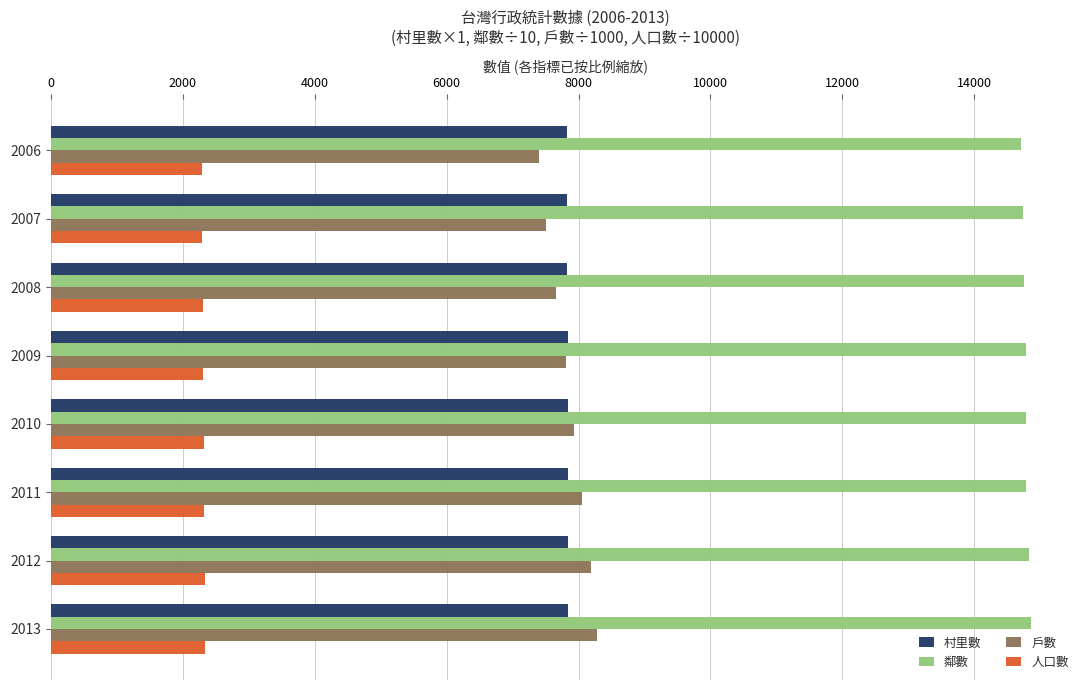

What is the average value of the 戶數 series?

7854.5